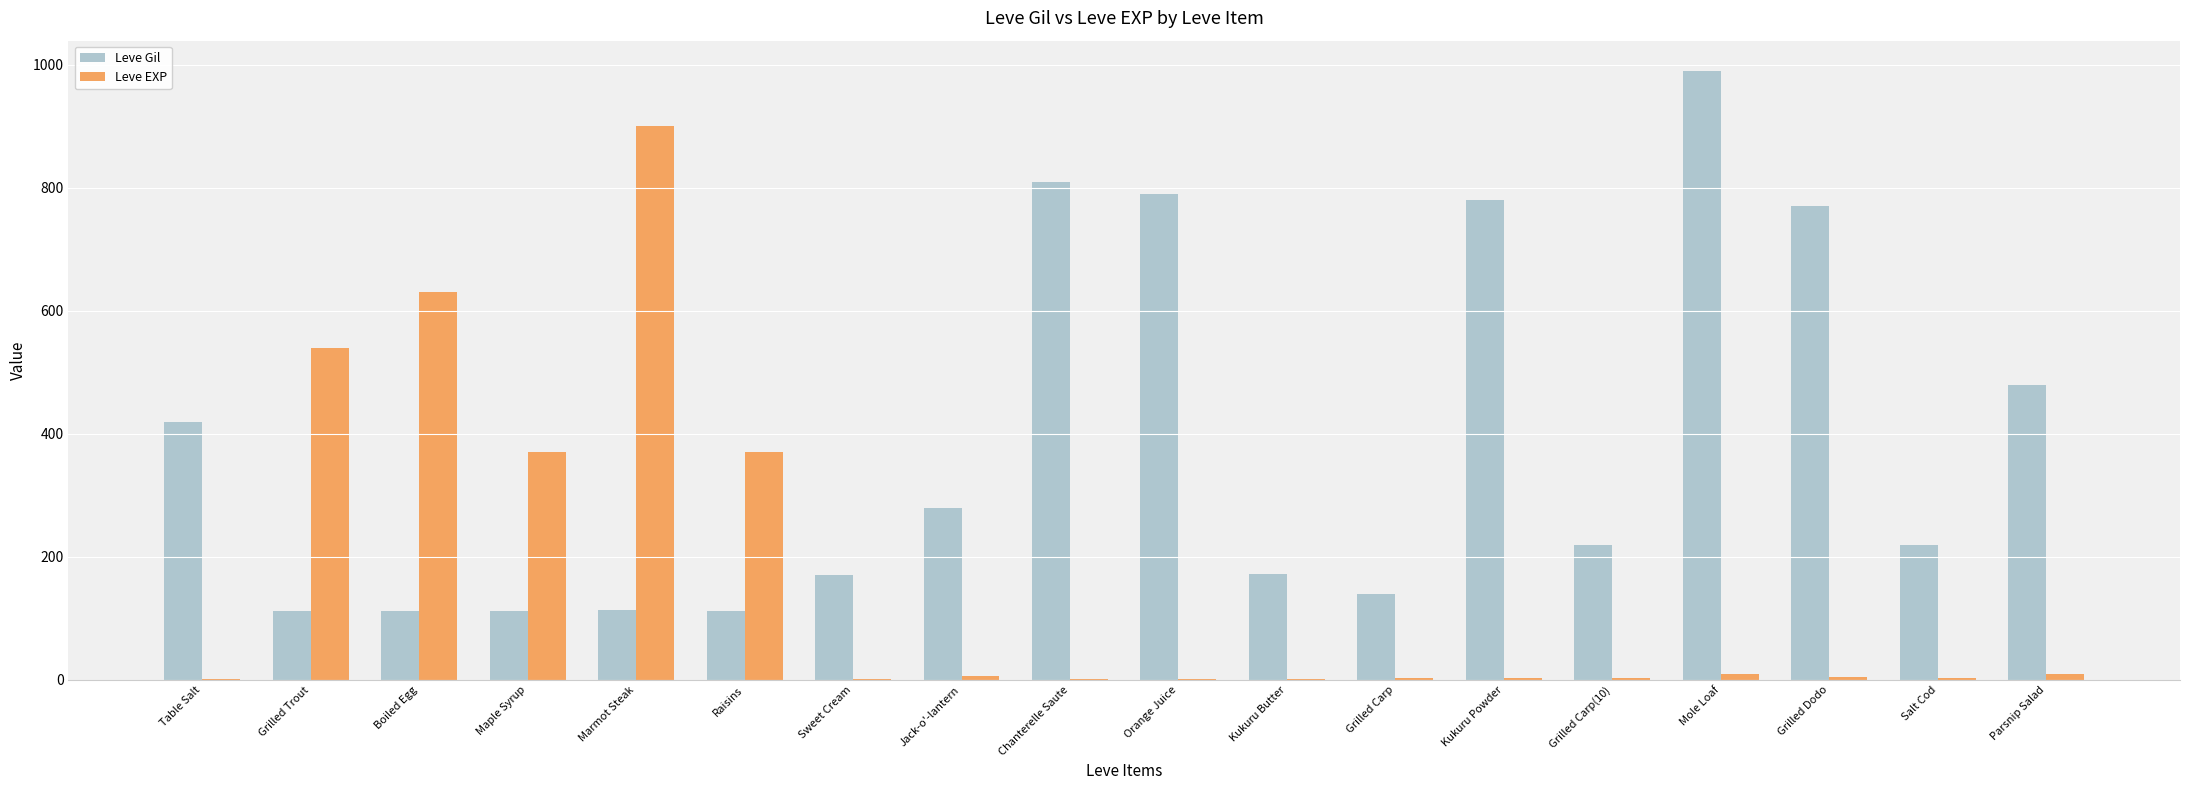

Where is Leve Gil nearest to the value 551?

Parsnip Salad